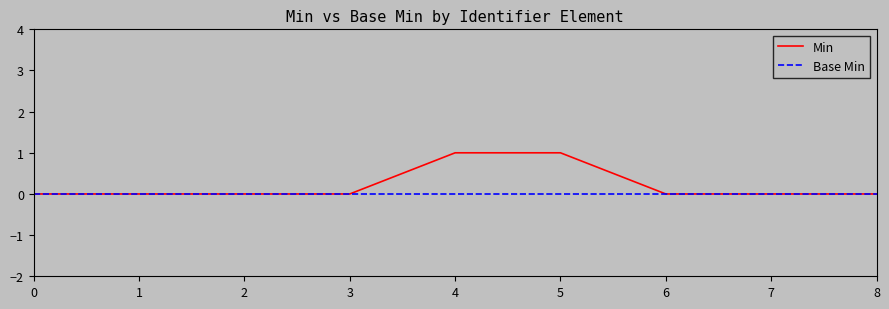

Is it true that Min equals -1 at 1?

False